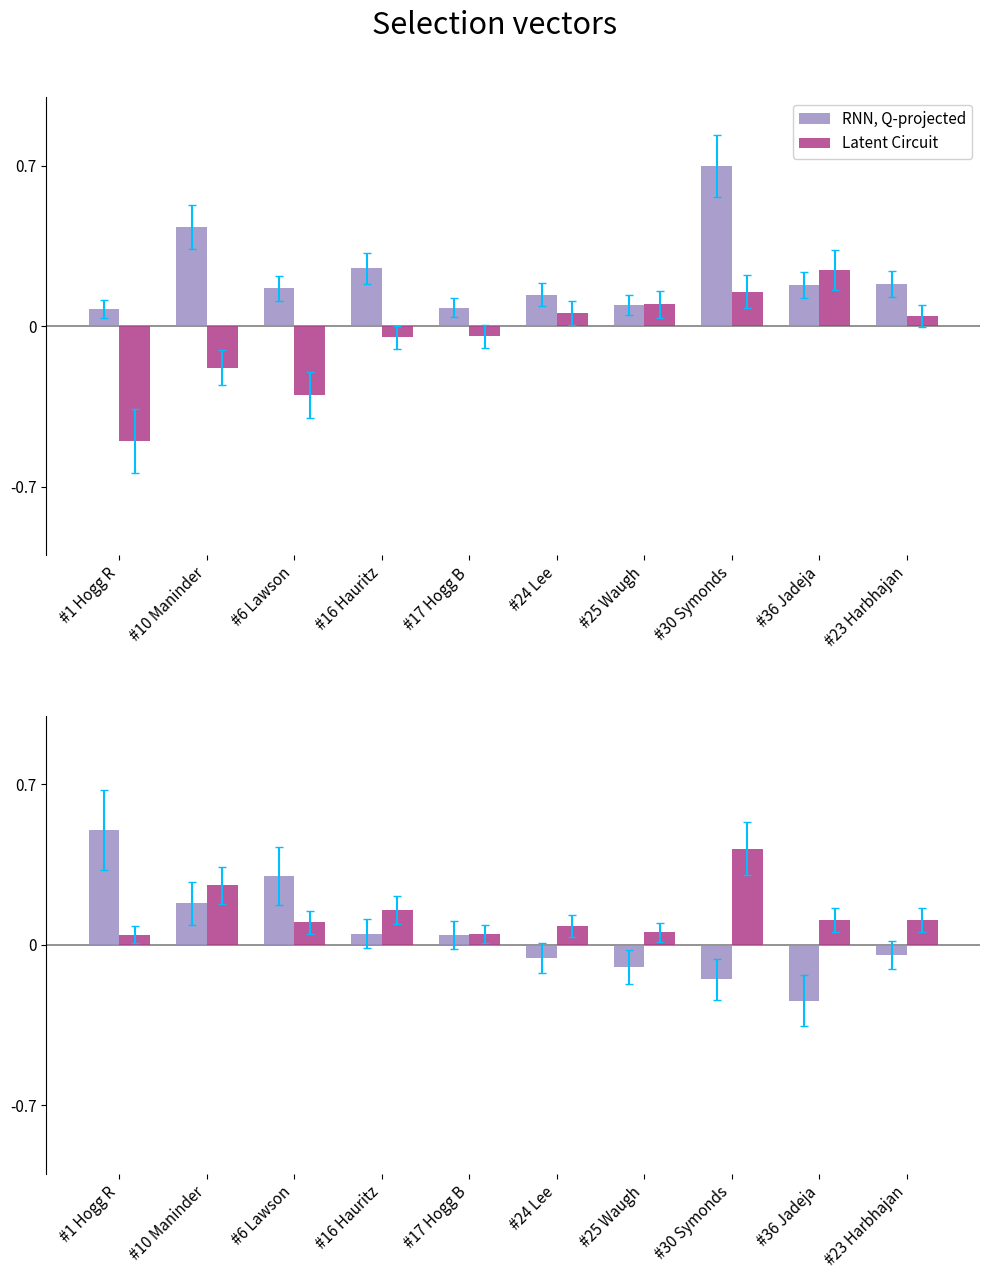

How many Latent Circuit values are between 0 and 1?

10